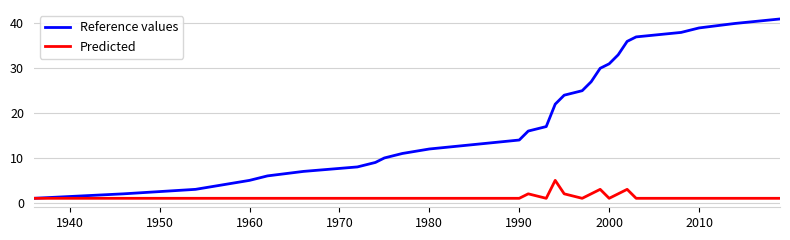

Which series has the widest spread of values?

Reference values